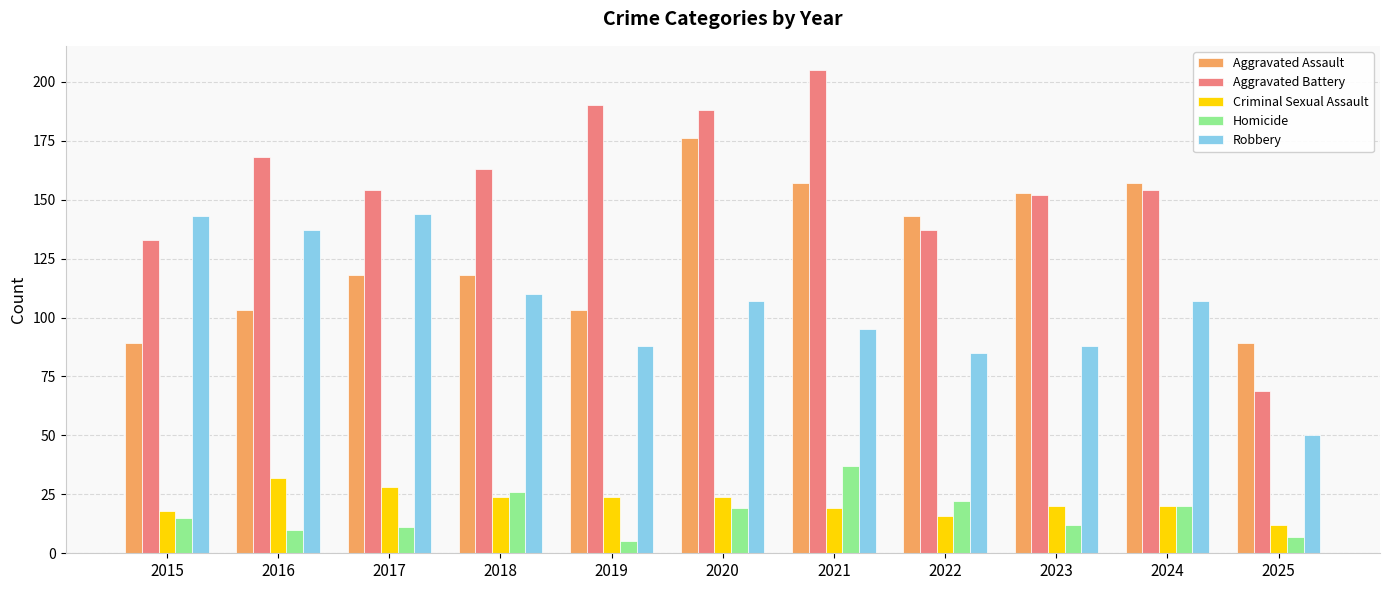

Count the number of data series in this chart.

5